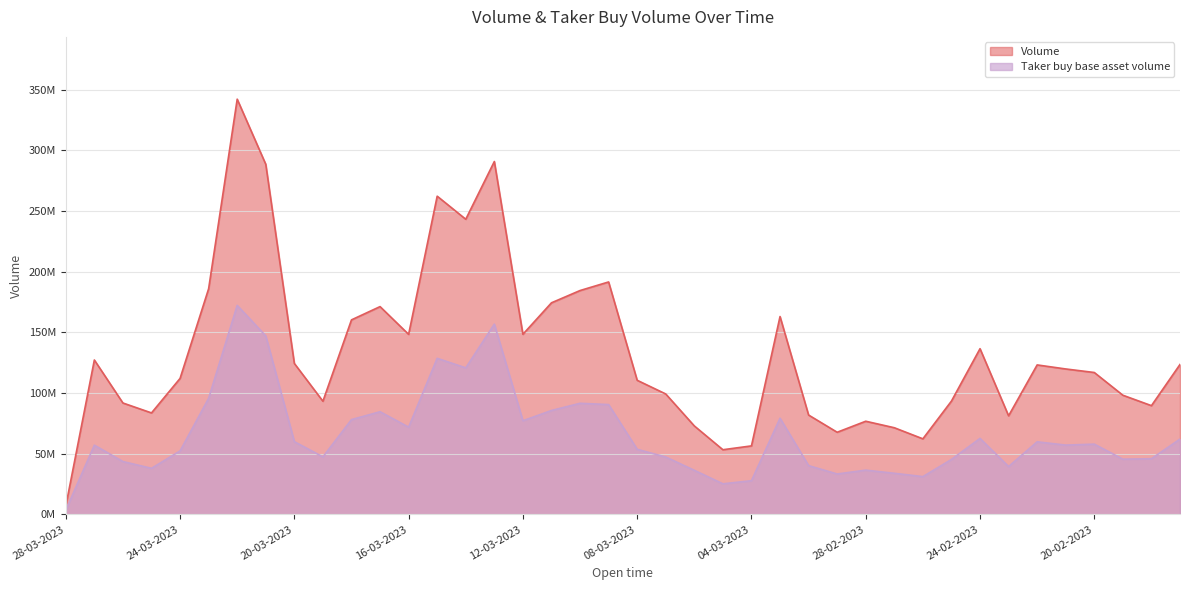

What is the label of the 5th point from the right?

21-02-2023